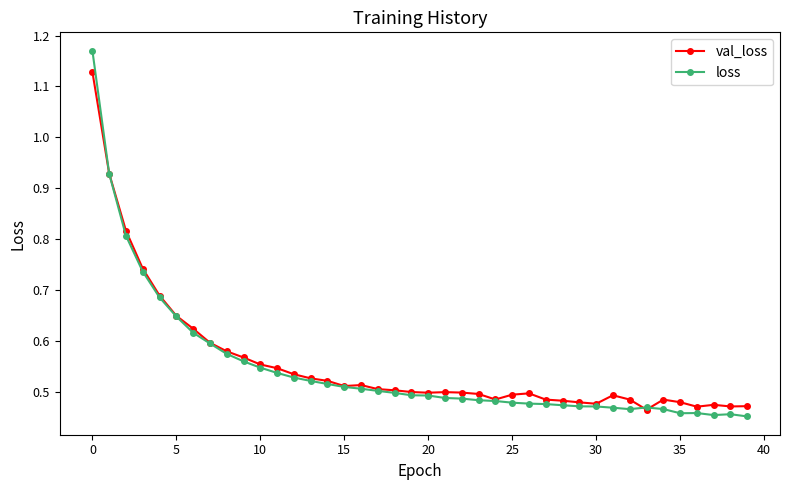

How many val_loss values are between 0 and 1?

39